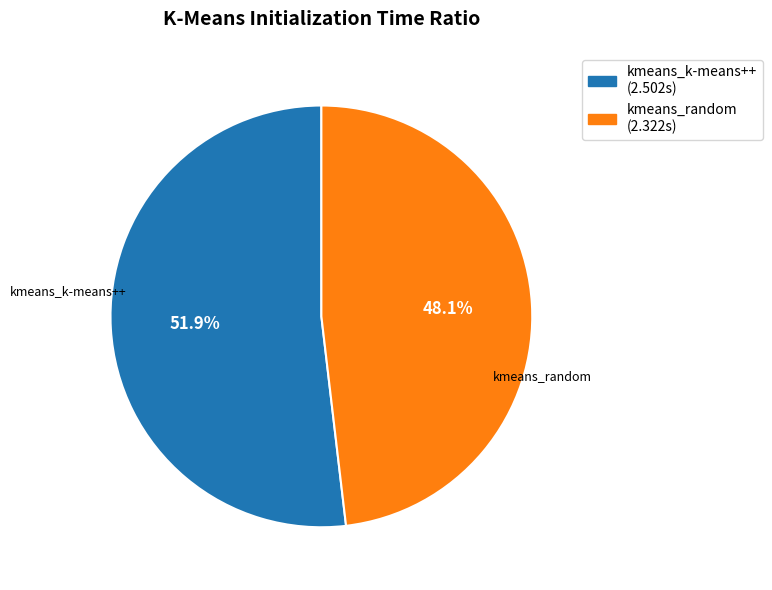

Is it true that kmeans_random is 48% of the pie?

True